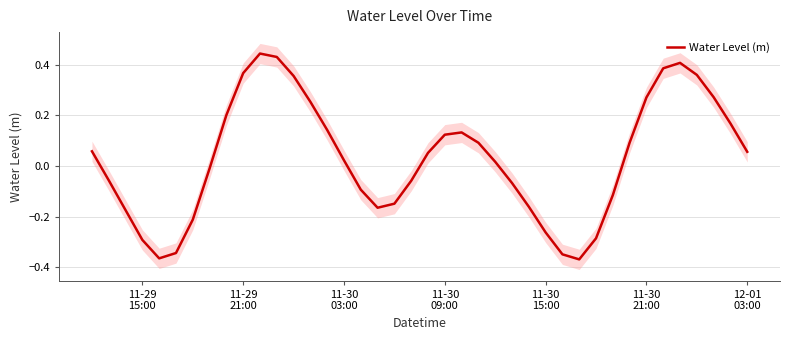

How many values exceed 0?

22